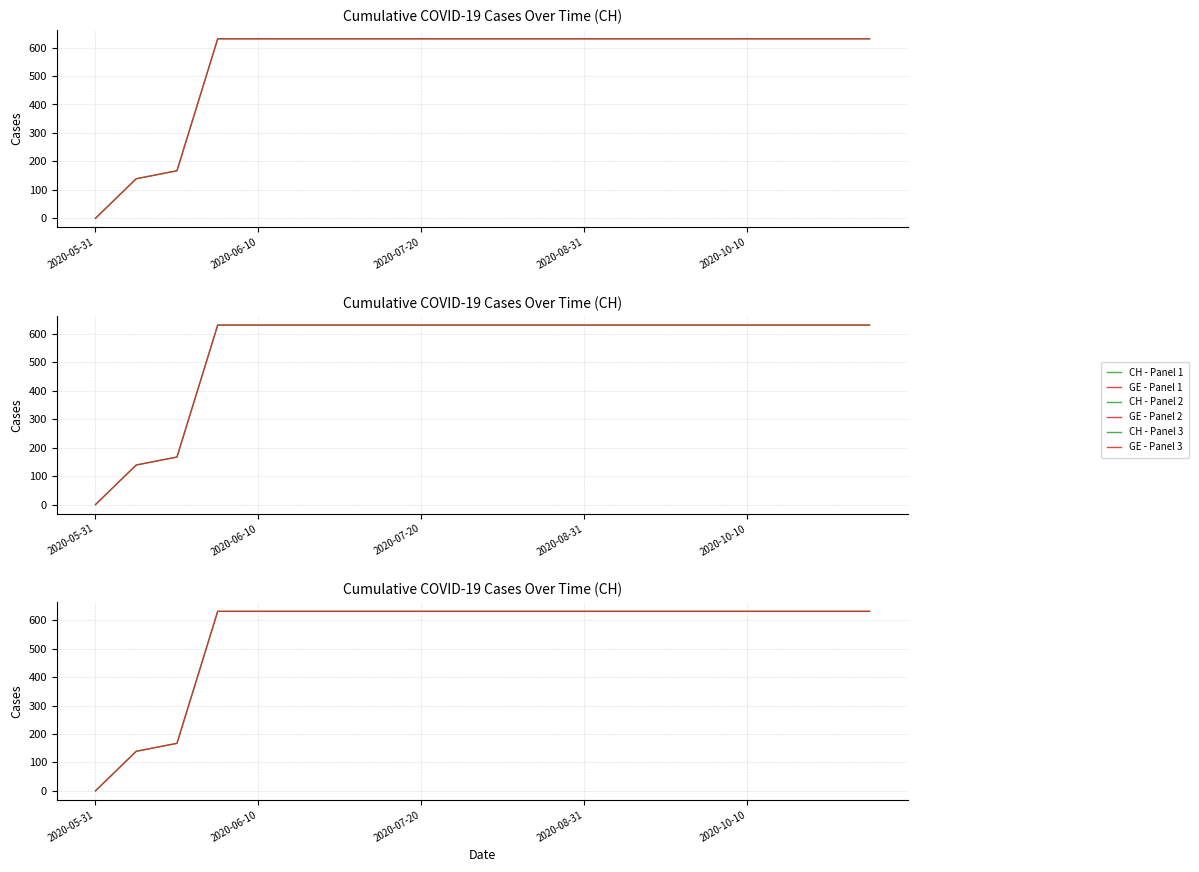

What is the difference between the maximum and minimum values in the GE - Panel 1 series?

631